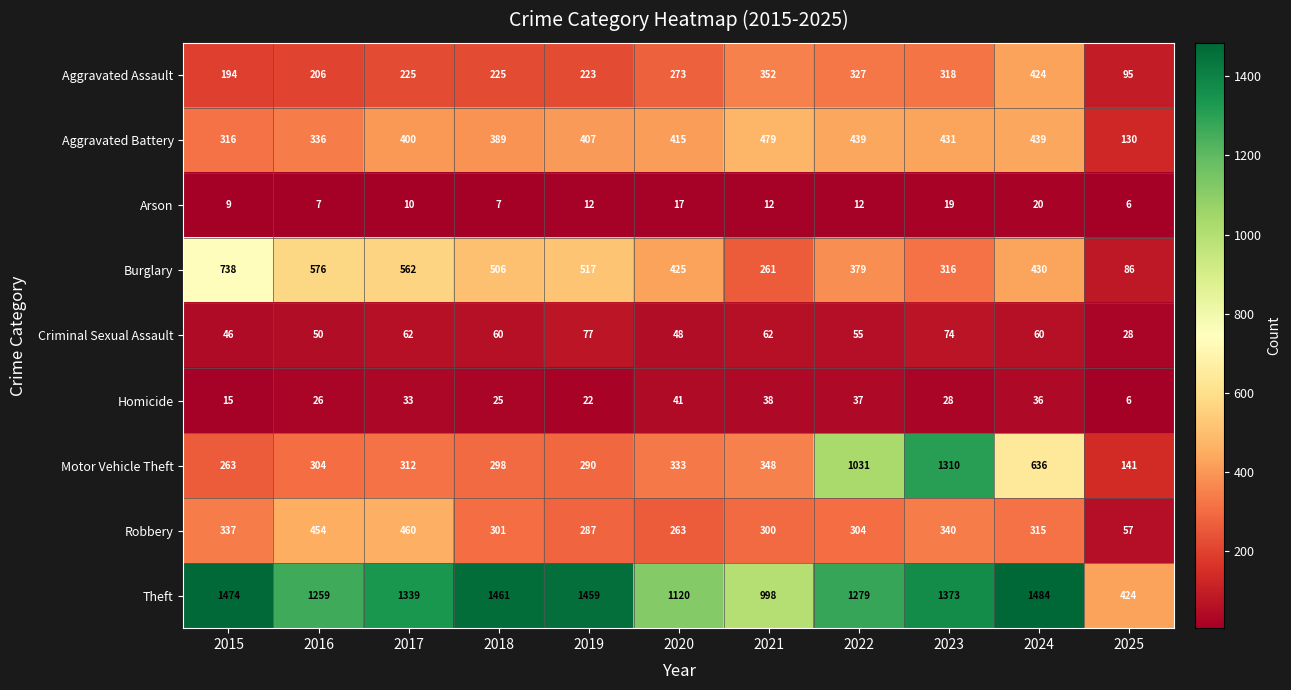

The Motor Vehicle Theft series shows 333 at 2020. True or false?

True